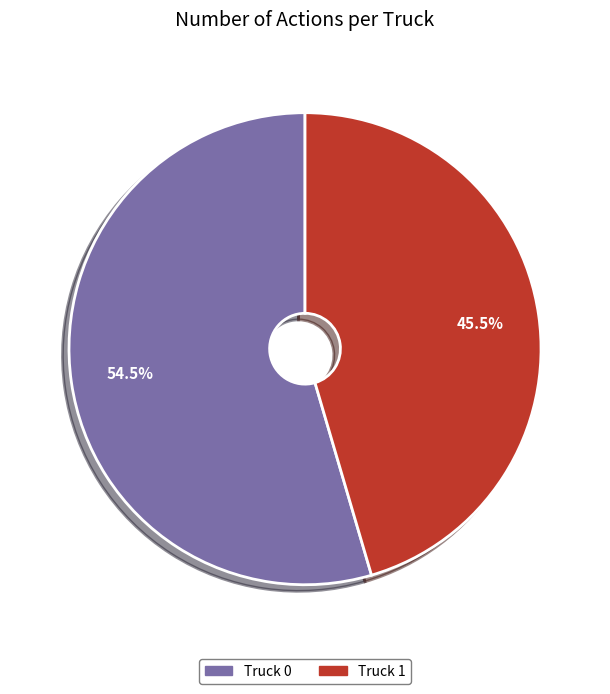

Does Truck 1 account for over 50% of the chart?

No